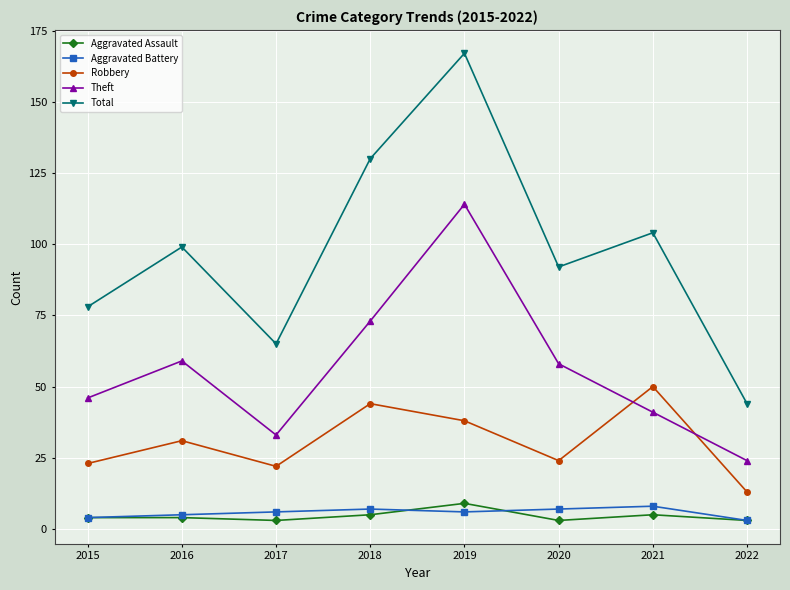

What is the maximum value shown in the chart?

167